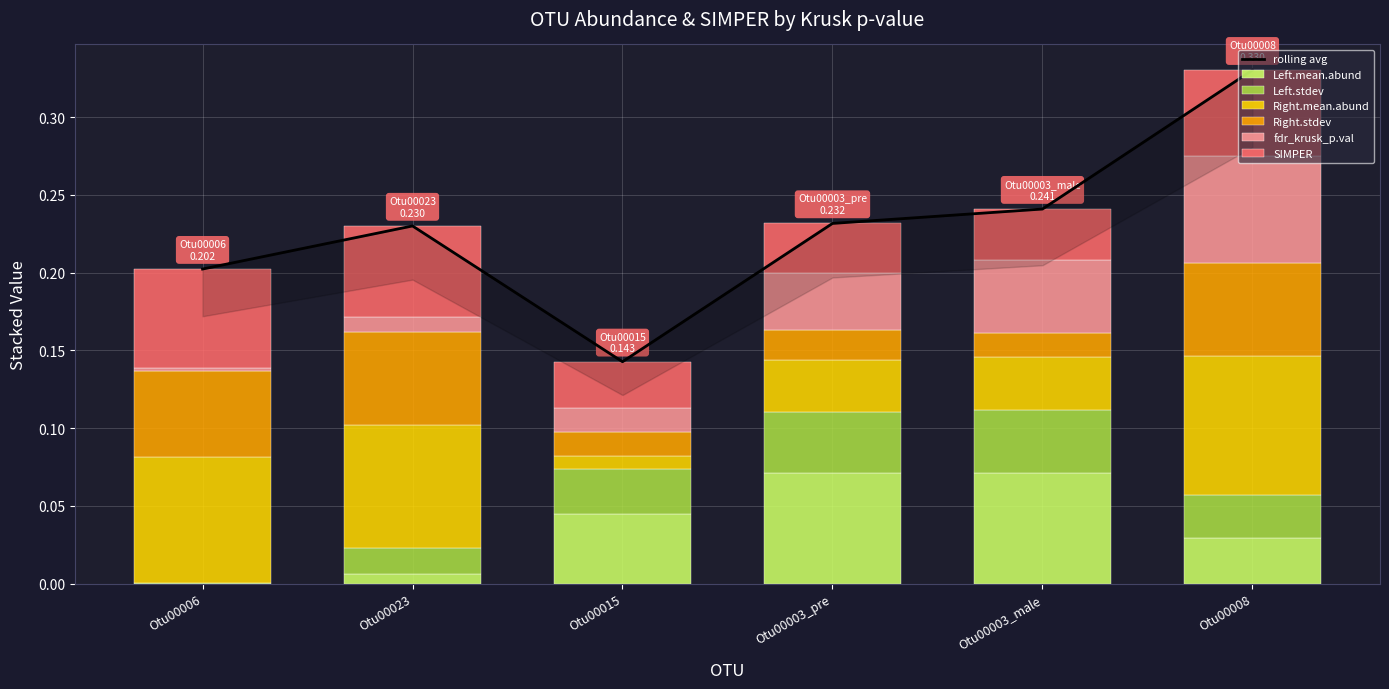

What is the difference between the Left.mean.abund values at Otu00023 and Otu00003_male?

0.1